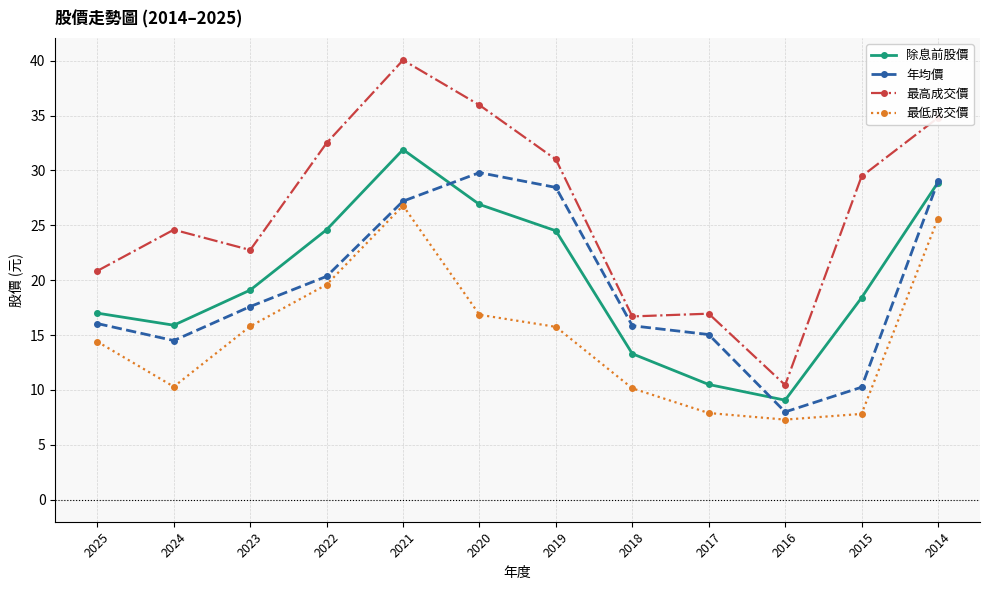

At 2018, list the series in order from largest to smallest.

最高成交價, 年均價, 除息前股價, 最低成交價